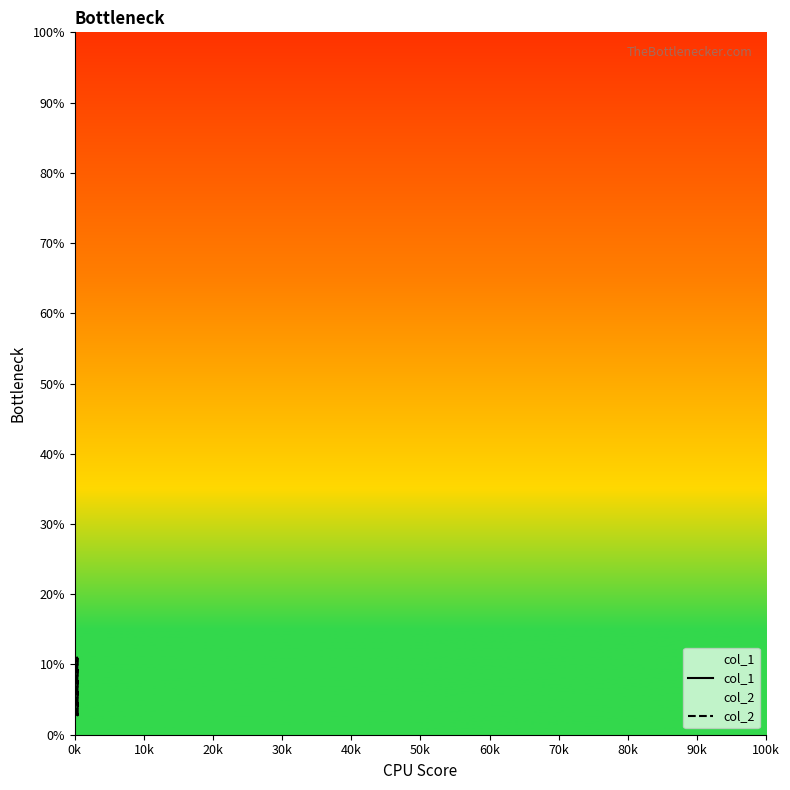

Is the value of col_1 at 30k greater than the value of col_2 at 30k?

Yes